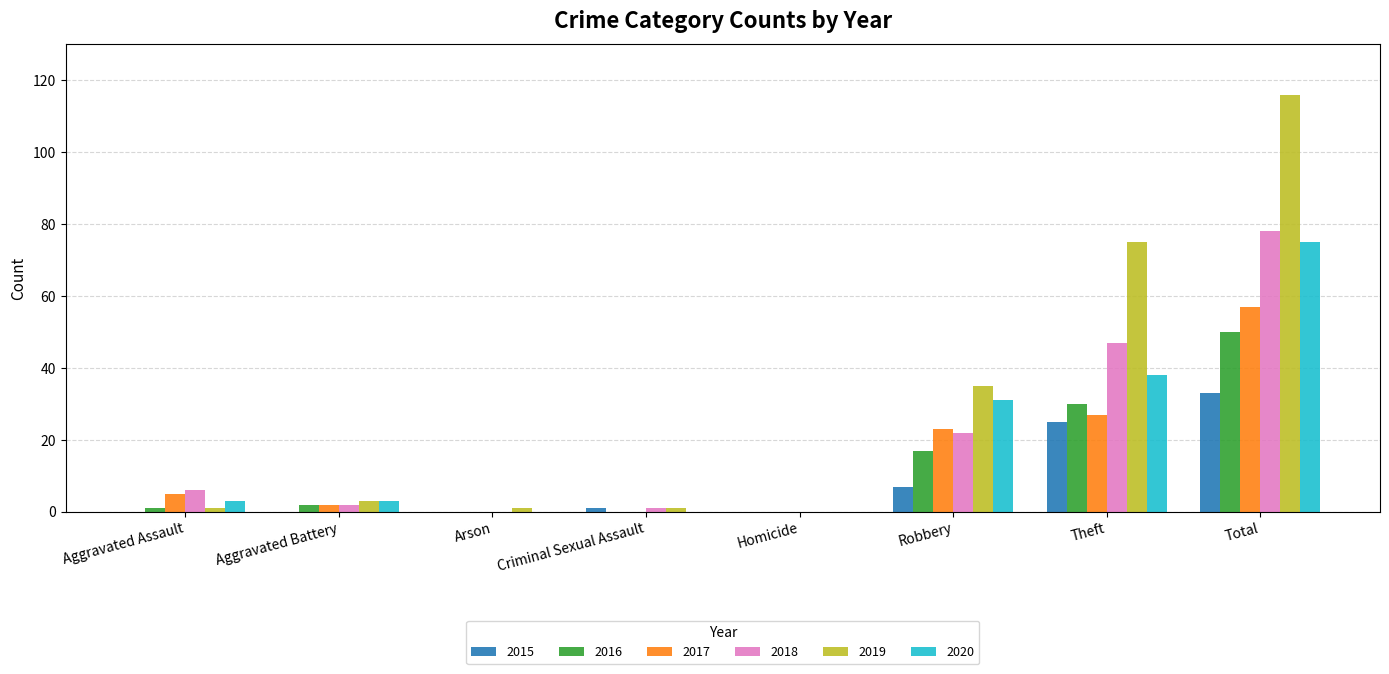

Is it true that 2018 equals -38 at Arson?

False